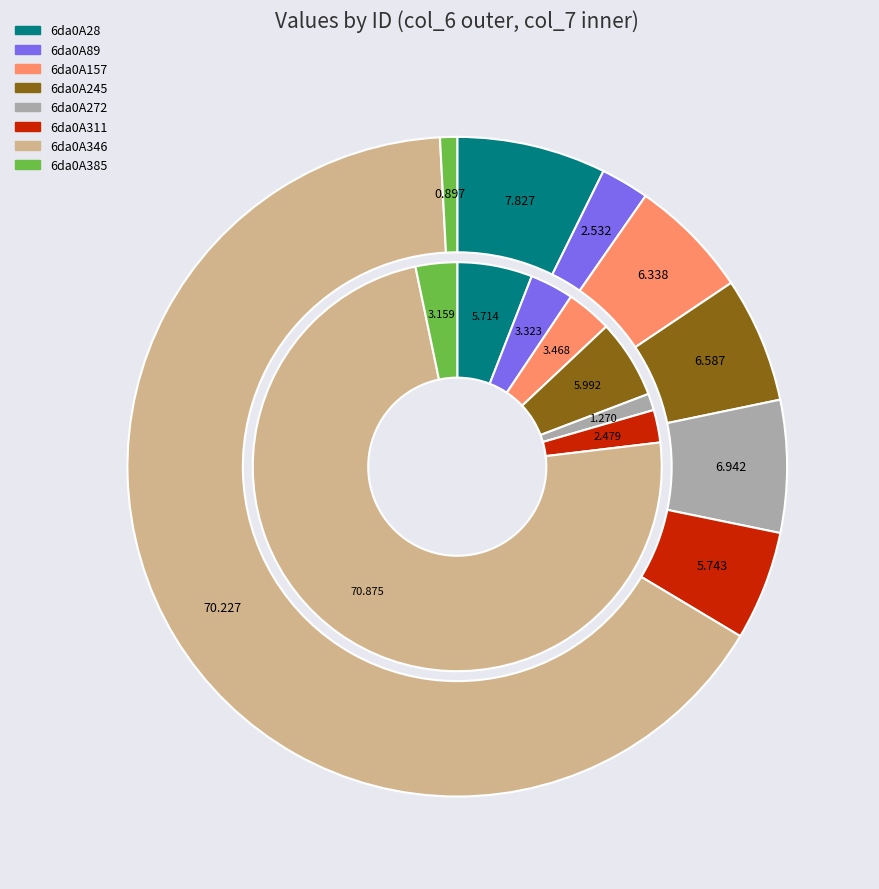

To the nearest percent, what portion does 6da0A272 represent?

1%